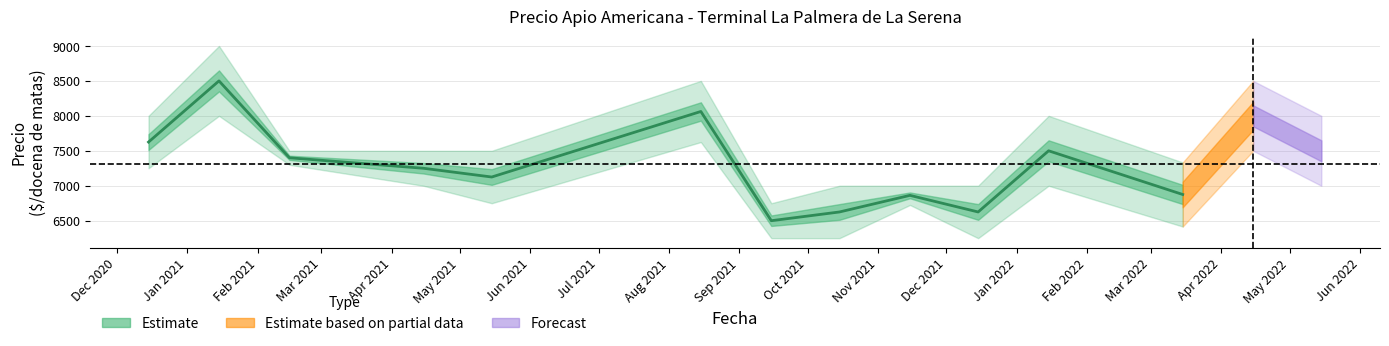

How many interior local valleys (lower than both neighbors) does the data have?

3